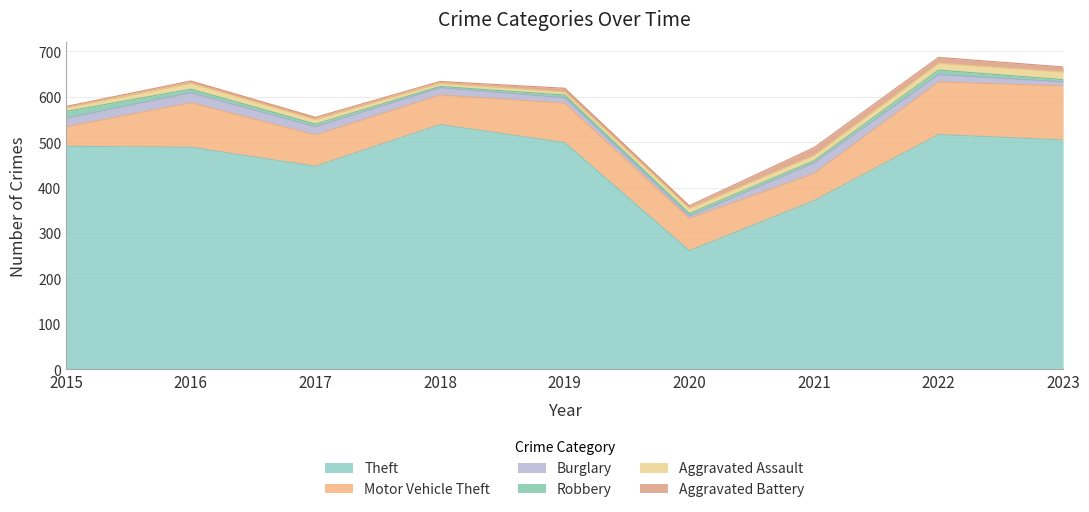

Which series has the widest spread of values?

Theft